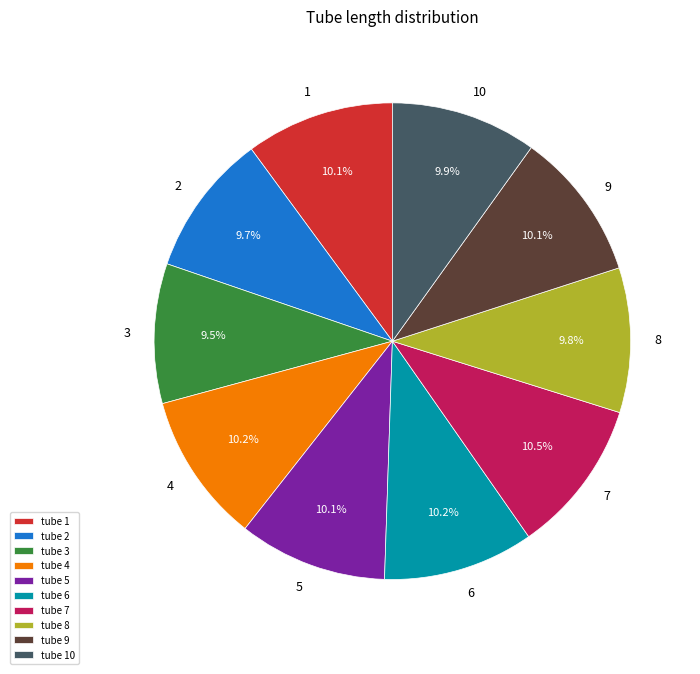

Does any single category account for the majority?

No